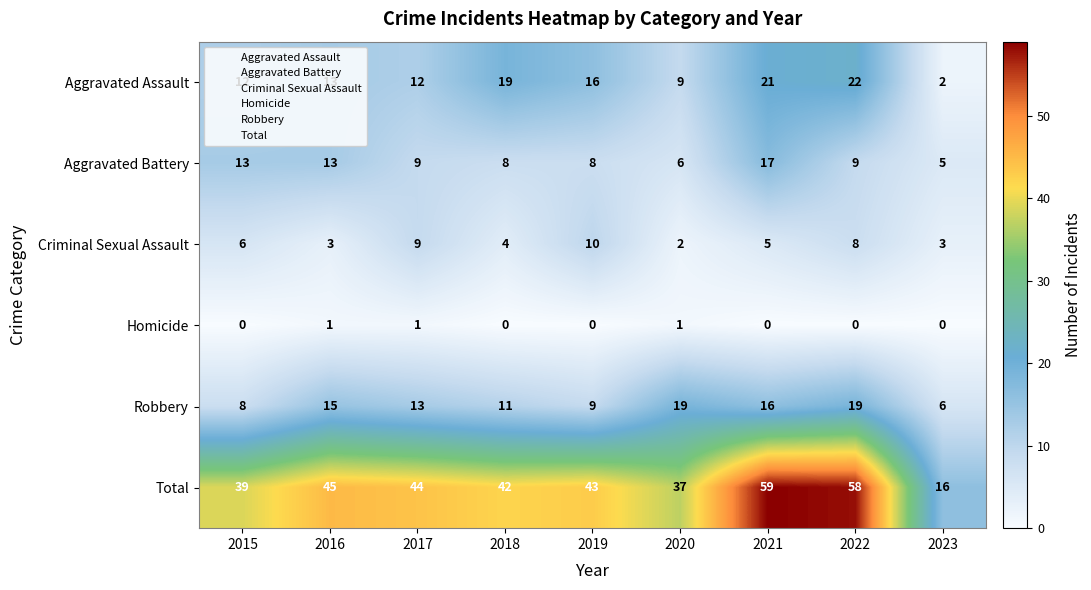

At which label is Criminal Sexual Assault closest to 6?

2015